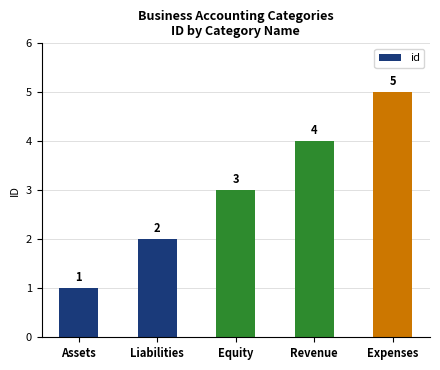

What is the sum of all values?

15